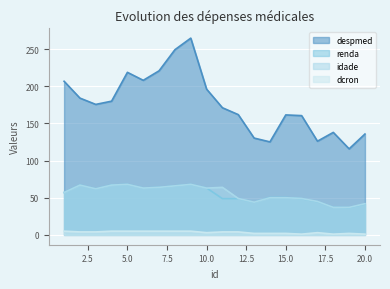

Where is the first local minimum for dcron?

10